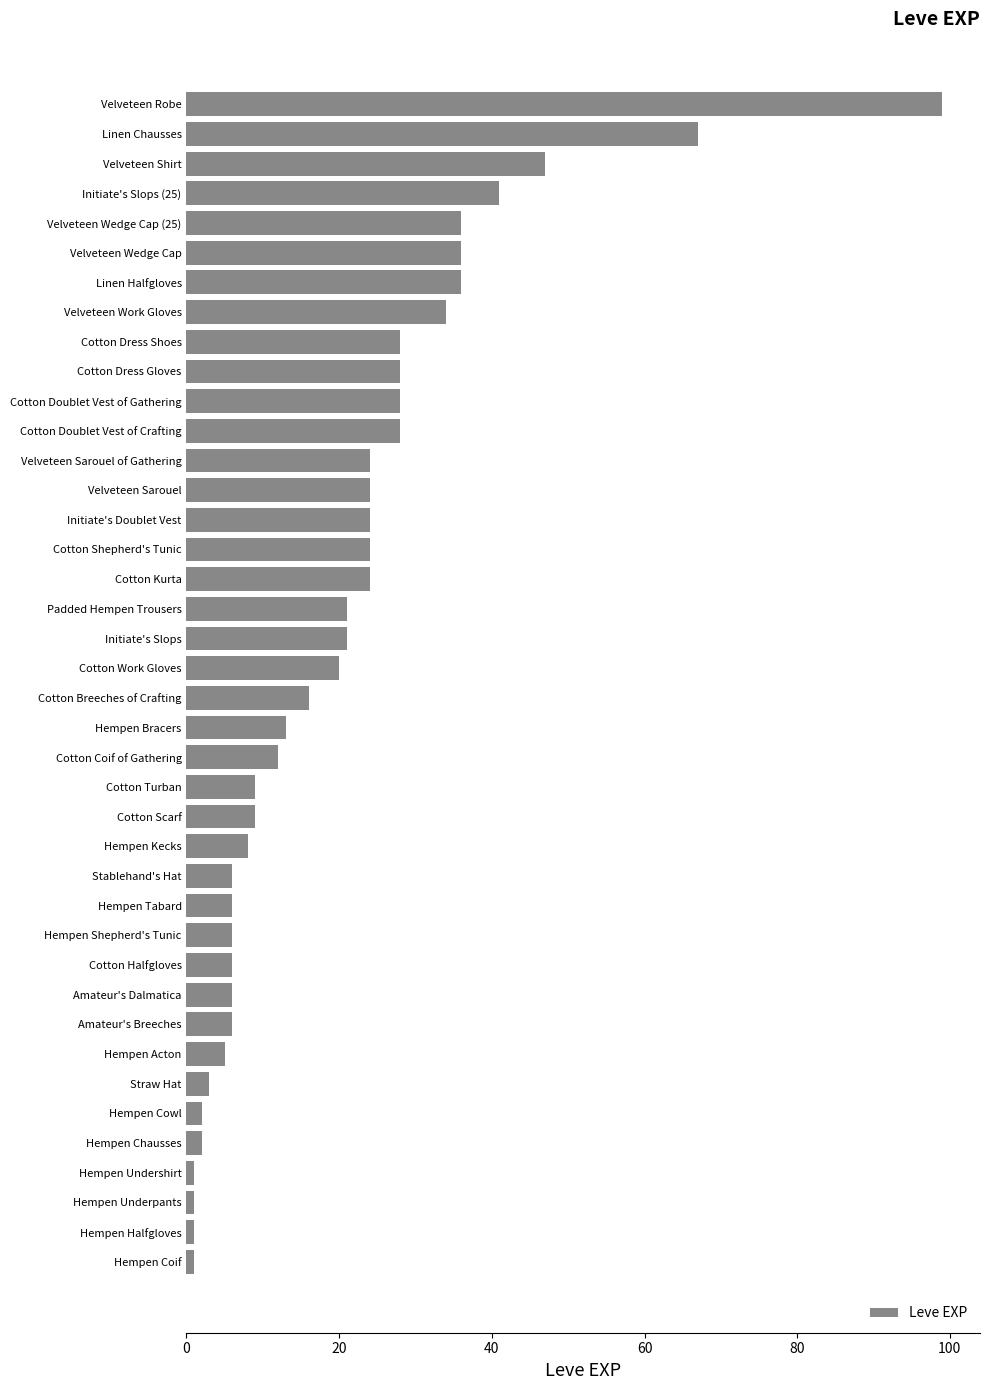

What is the average value?

20